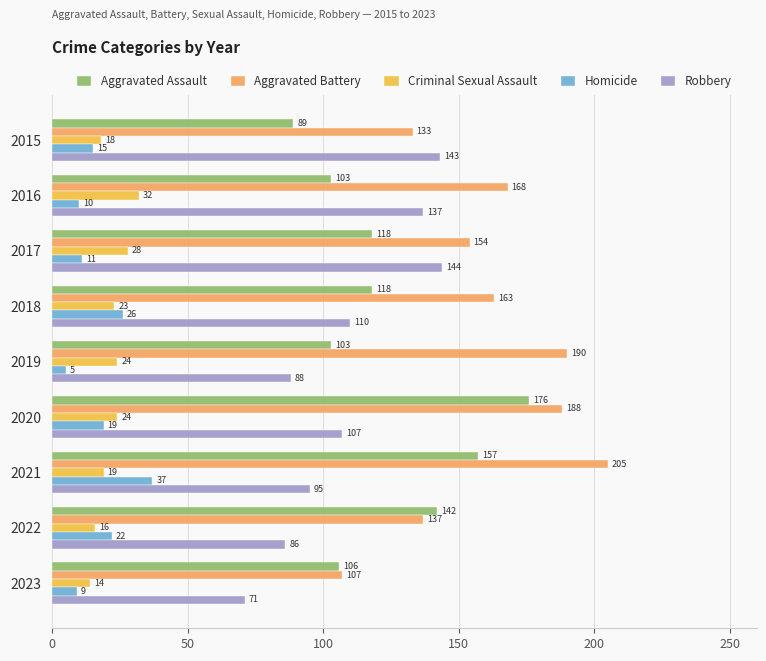

Which series has the largest total across all categories?

Aggravated Battery